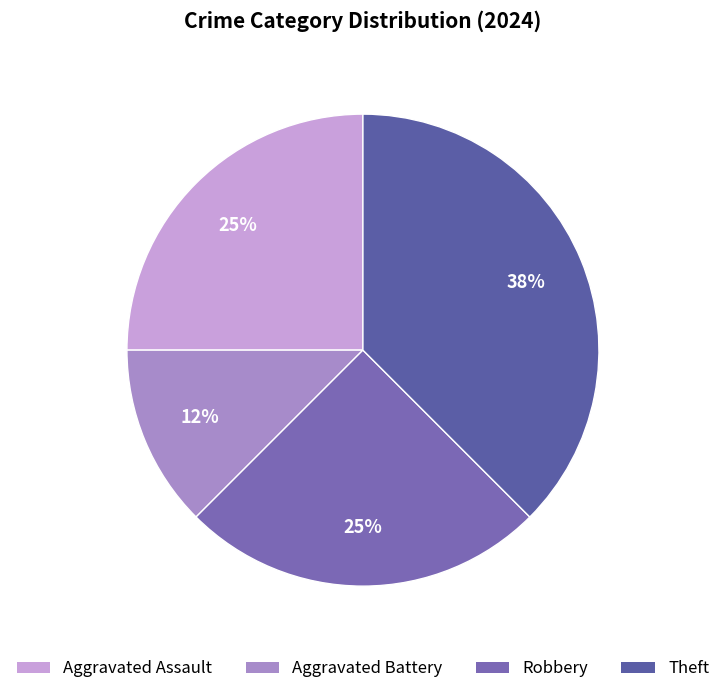

Does any single category account for the majority?

No